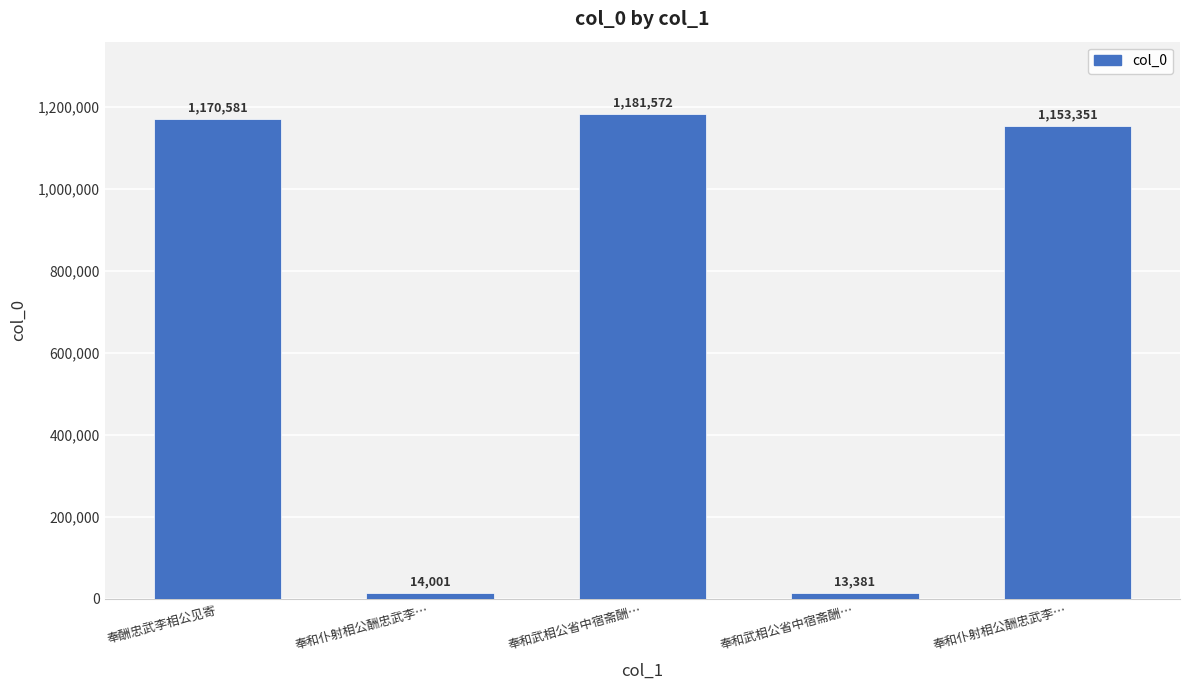

What is the difference between the maximum and second lowest values?

1167571